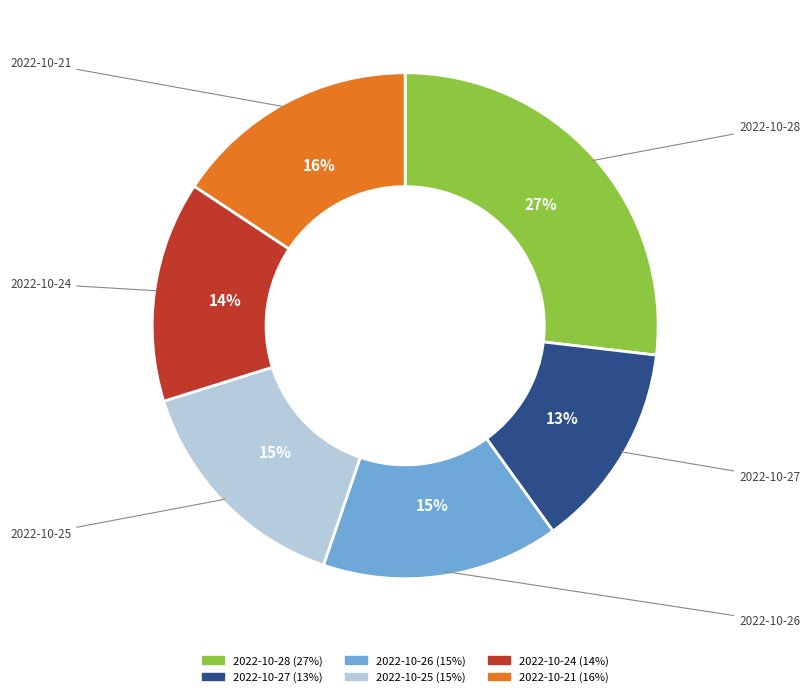

Do 2022-10-28 and 2022-10-24 together represent more than half of the pie?

No